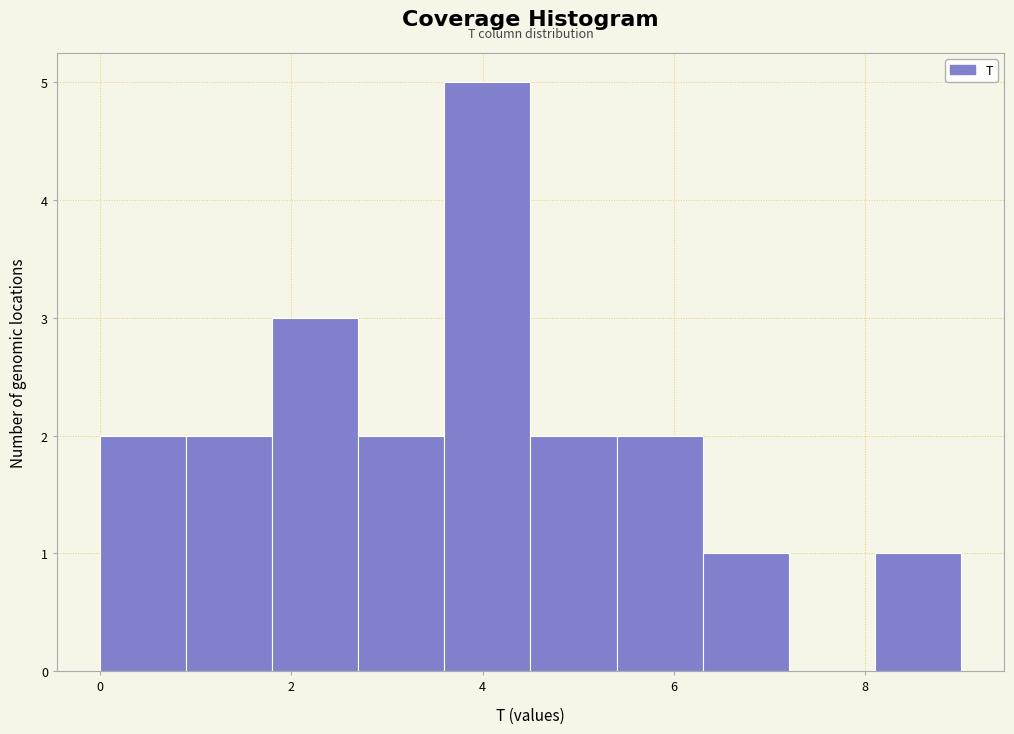

How tall is the bar that spans 2.7 to 3.6 on the x-axis? Neither the bar edges nor the heights are printed on the chart, so give them approximately, as read against the axes.

2